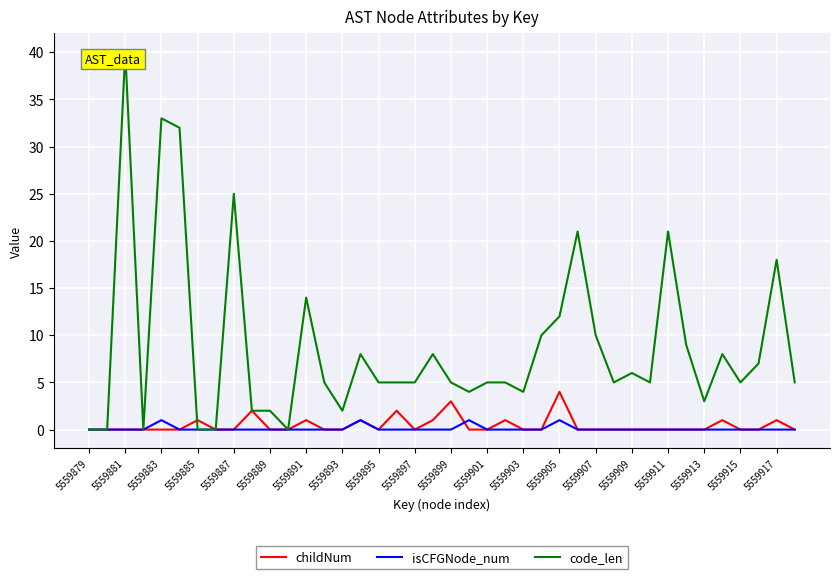

Which series has the widest spread of values?

code_len